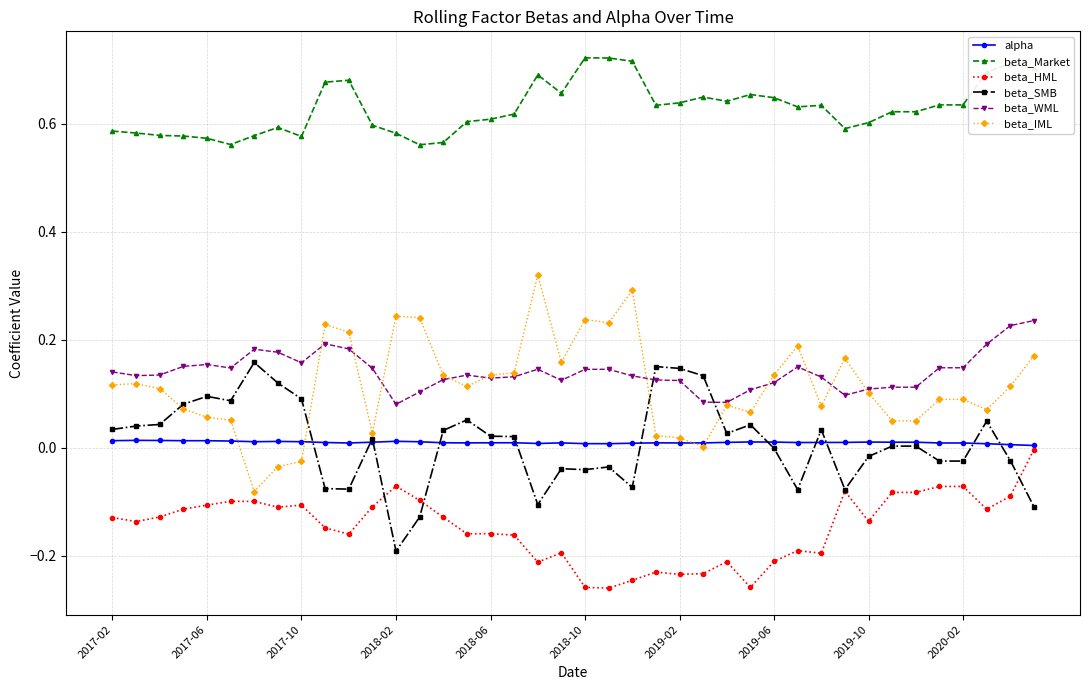

What is the sum of all beta_SMB values?

0.4